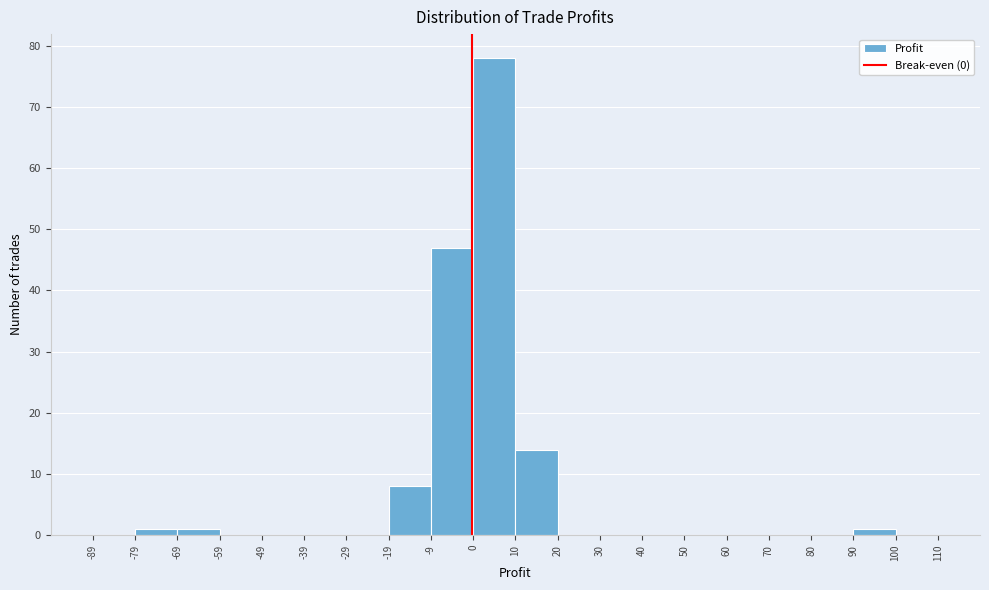

Reading left to right, list every bar in this chart as the range it spans on the x-axis followed by its height. The values are not printed on the chart, so give them approximately, as read against the axis.

-89 to -79: 0
-79 to -69: 1
-69 to -59: 1
-59 to -49: 0
-49 to -39: 0
-39 to -29: 0
-29 to -19: 0
-19 to -9: 8
-9 to 0: 47
0 to 10: 78
10 to 20: 14
20 to 30: 0
30 to 40: 0
40 to 50: 0
50 to 60: 0
60 to 70: 0
70 to 80: 0
80 to 90: 0
90 to 100: 1
100 to 110: 0